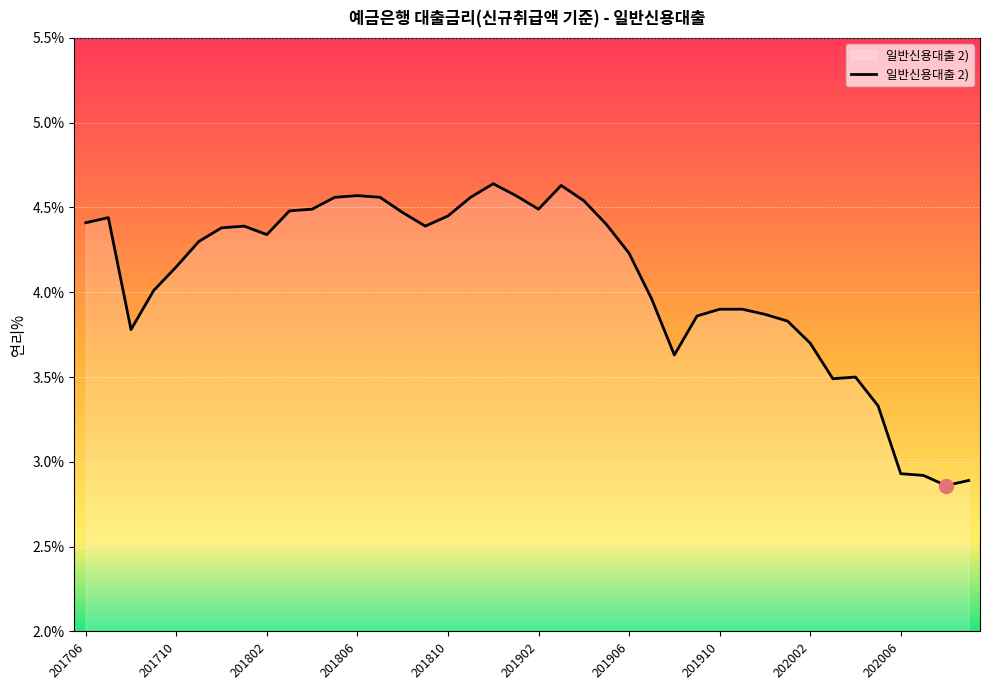

What is the difference between the maximum and minimum values?

1.8